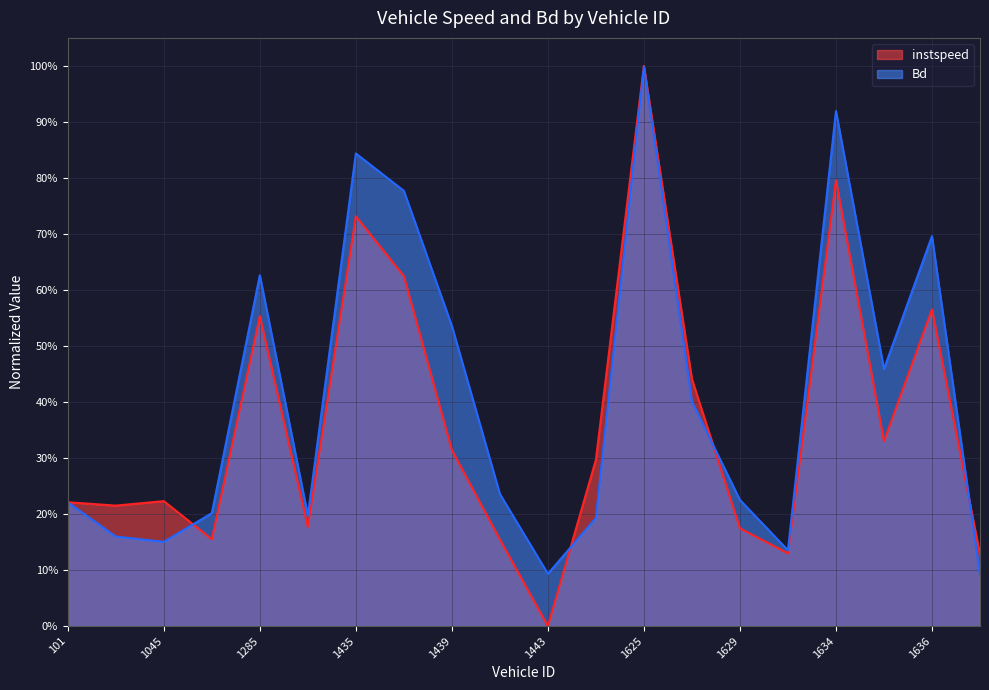

Which category has the highest value in the Bd series?

1625